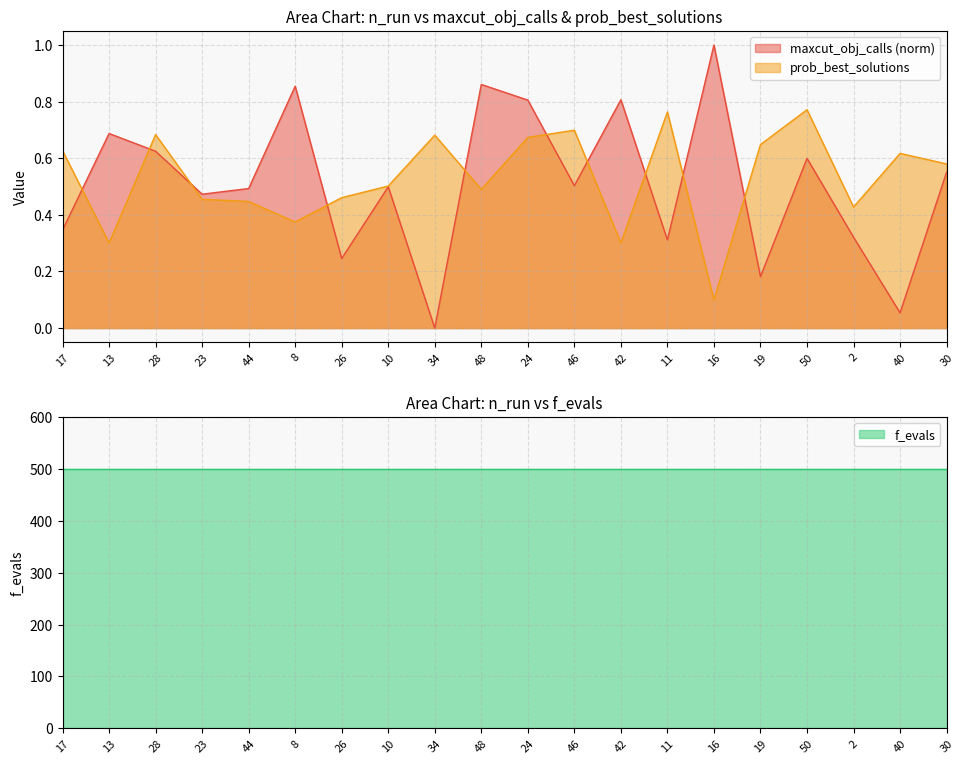

What is the average value of the prob_best_solutions series?

0.5